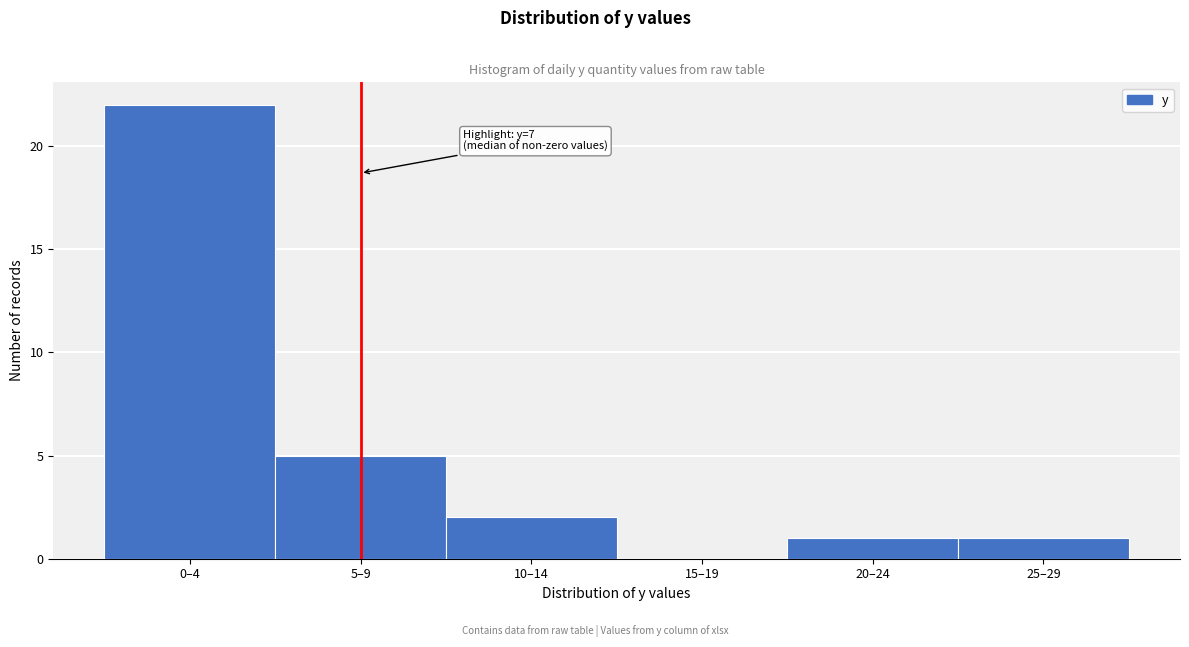

Reading left to right, extract all data points from this chart.

0–4=22	5–9=5	10–14=2	15–19=0	20–24=1	25–29=1